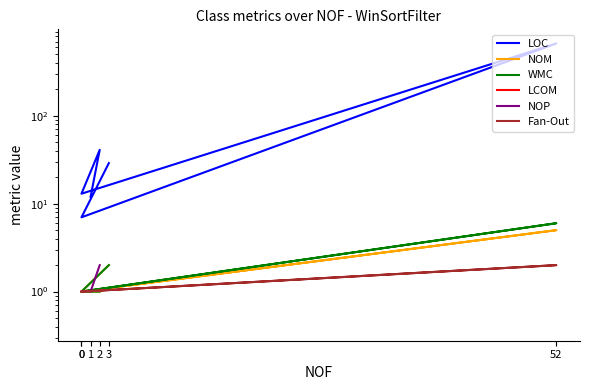

Rank the series by their maximum value, from highest to lowest.

LOC, WMC, NOM, NOP, Fan-Out, LCOM